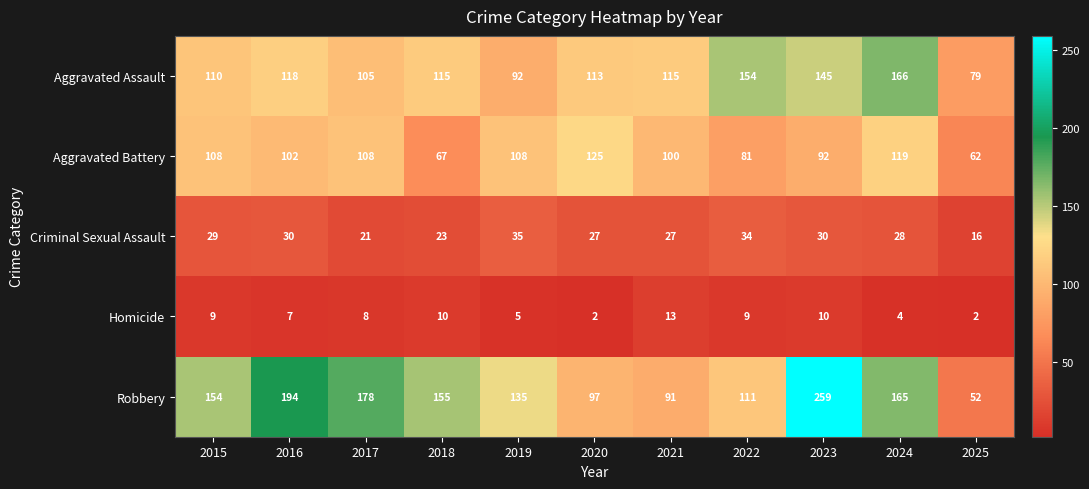

Rank the series at 2017 from highest to lowest value.

Robbery, Aggravated Battery, Aggravated Assault, Criminal Sexual Assault, Homicide